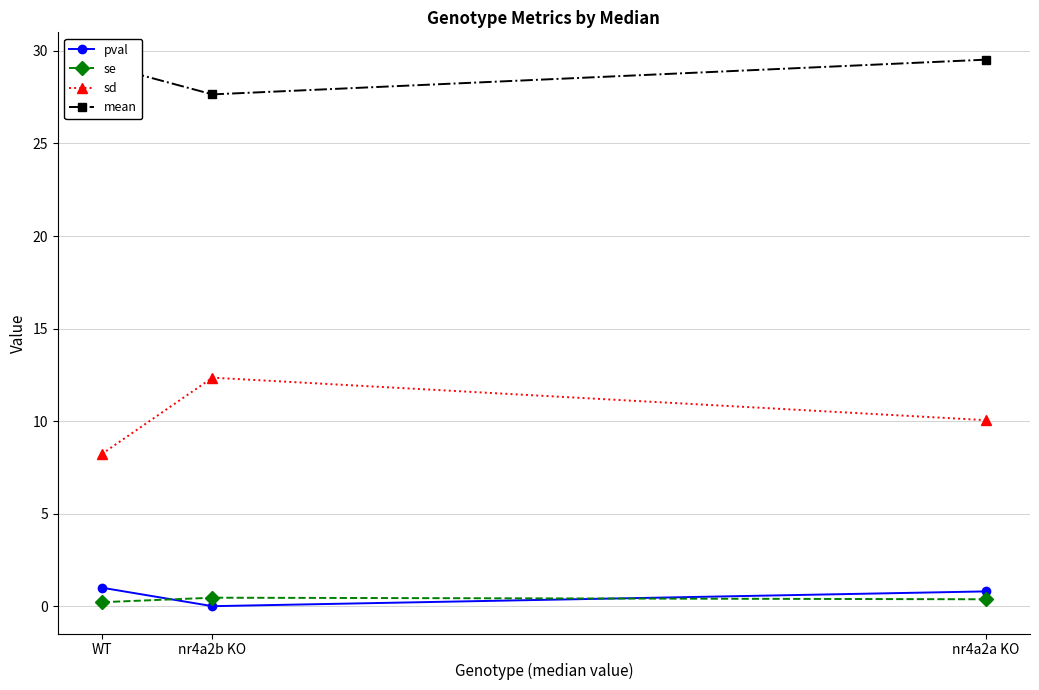

What are all the series names shown in the legend?

pval, se, sd, mean